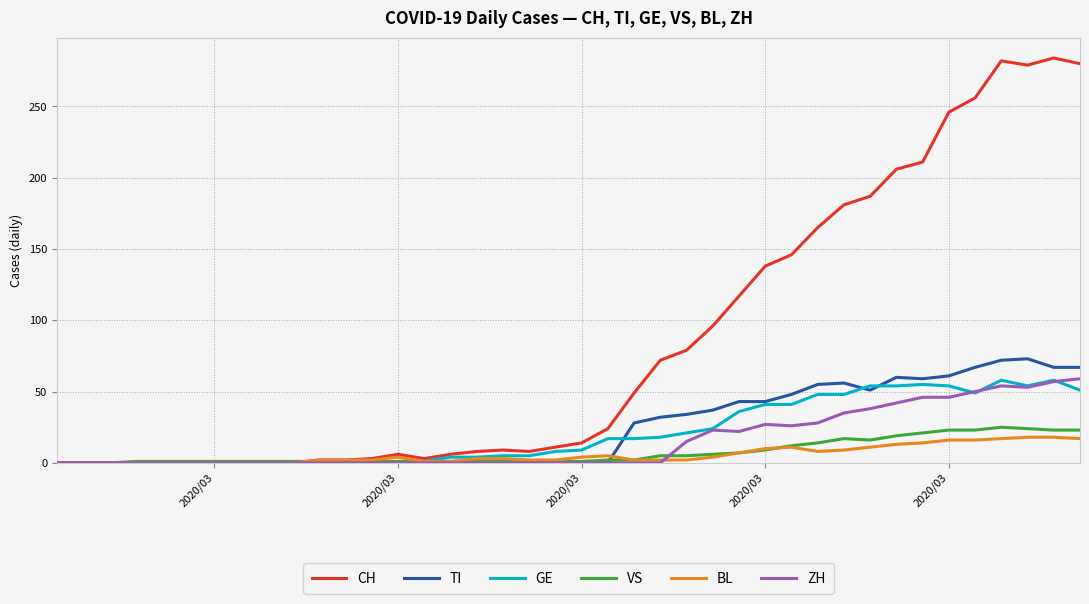

Which series ends up on top after the final intersection of CH and VS?

CH